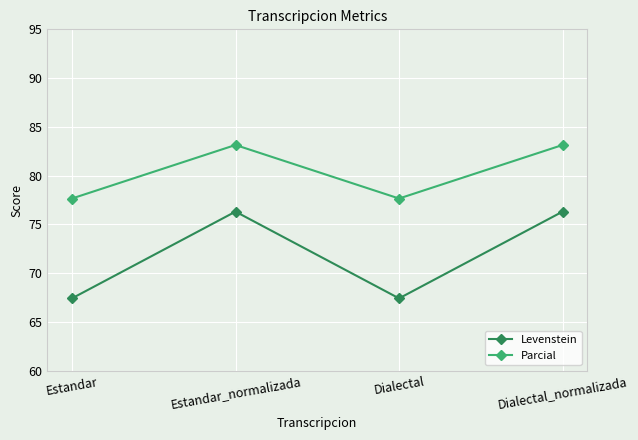

At which label does Parcial first exceed 83?

Estandar_normalizada